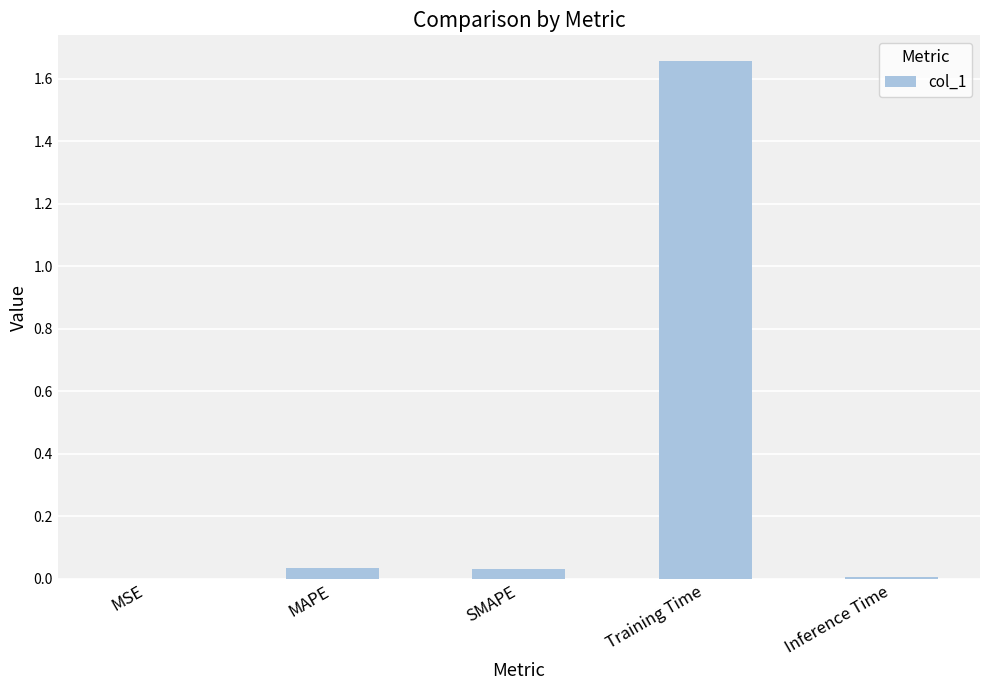

The chart shows a value of 0.0 at SMAPE. True or false?

True